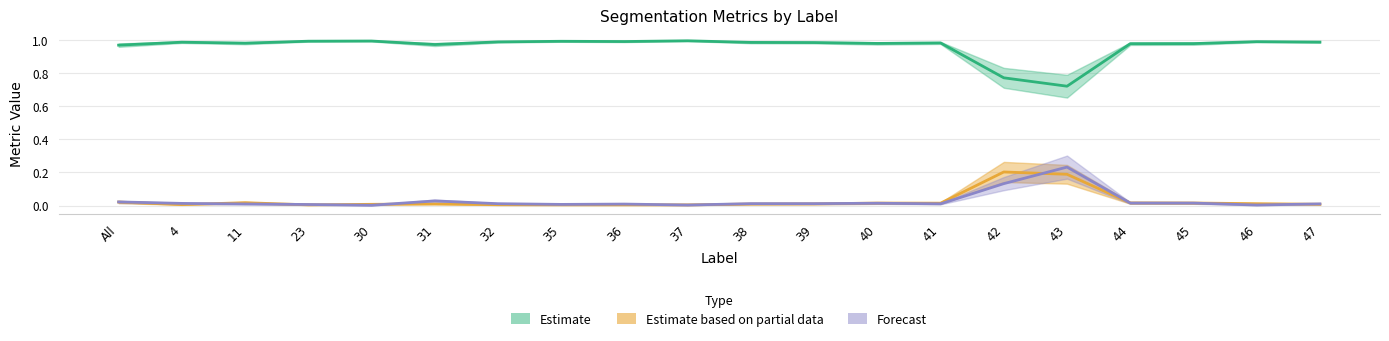

True or false: Dice has more than 1 points higher than both neighbors.

True